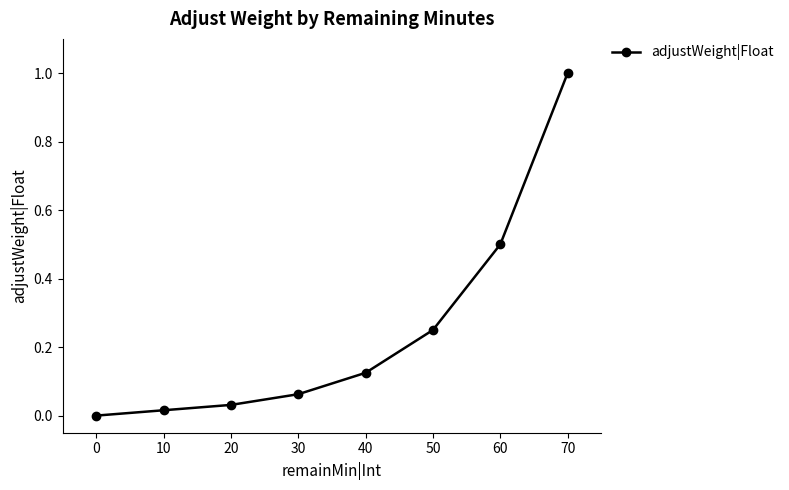

What is the sum of all values?

2.0